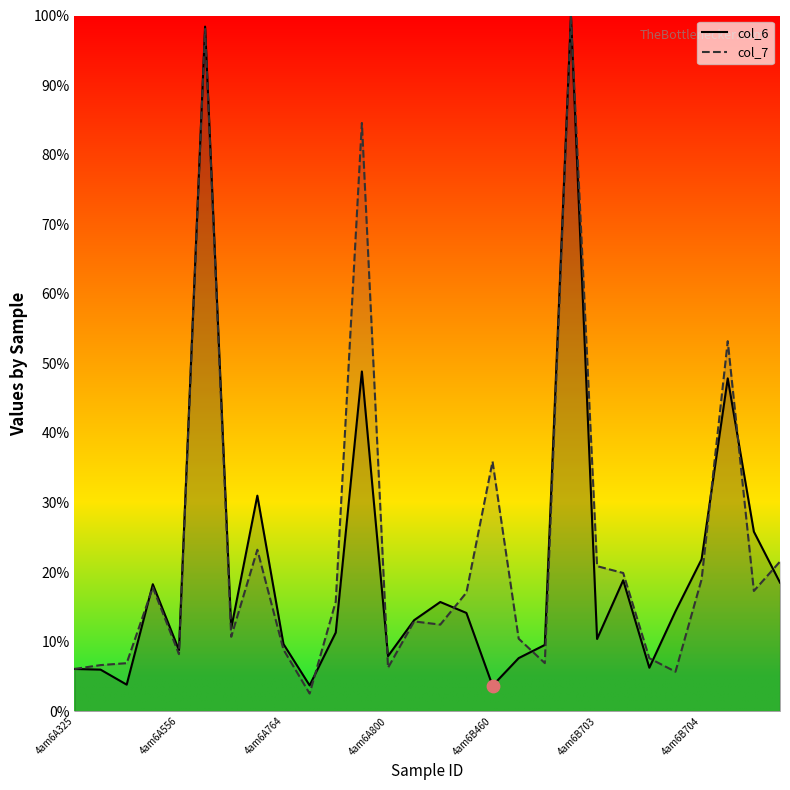

Which series contains the highest Y value?

col_6